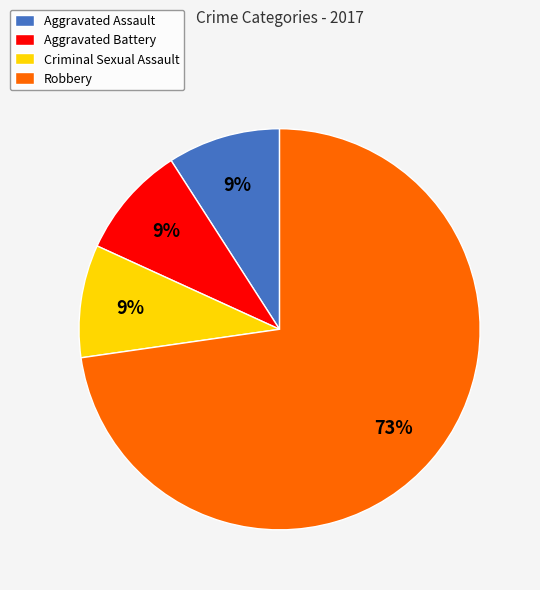

Does Aggravated Assault account for over 50% of the chart?

No